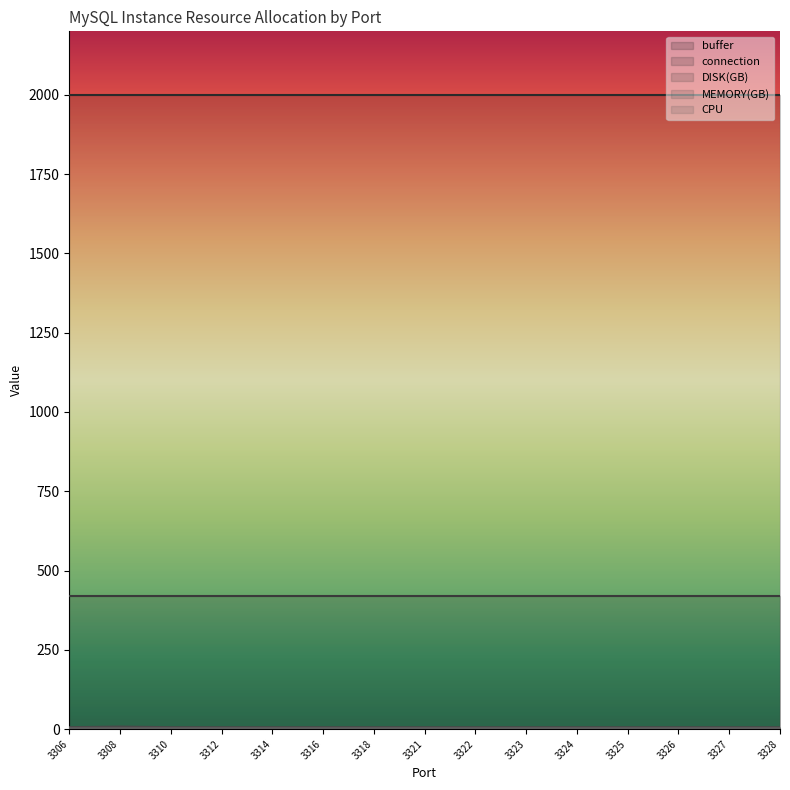

What is the sum of all CPU values?

30